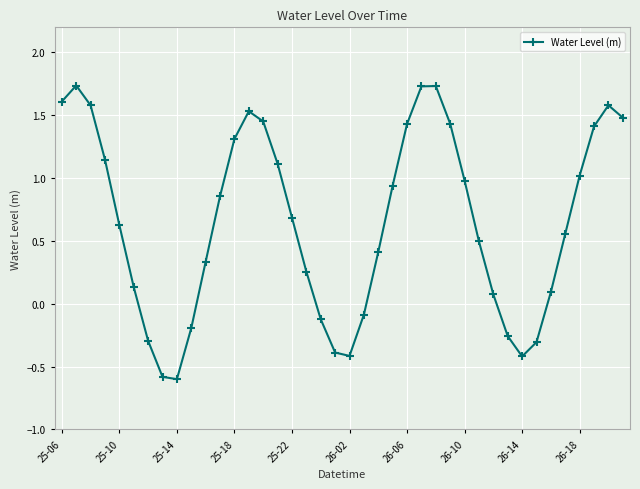

What is the value of the 20th point from the left?

-0.4